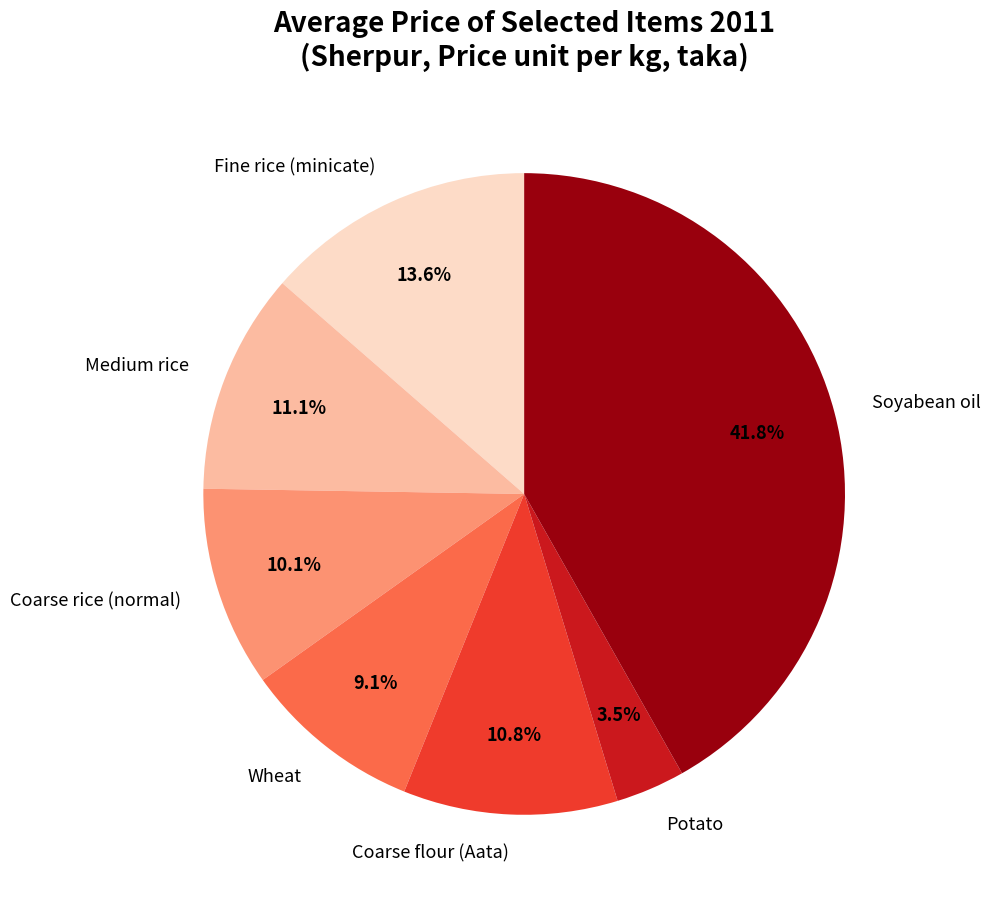

Which slice is the largest?

Soyabean oil